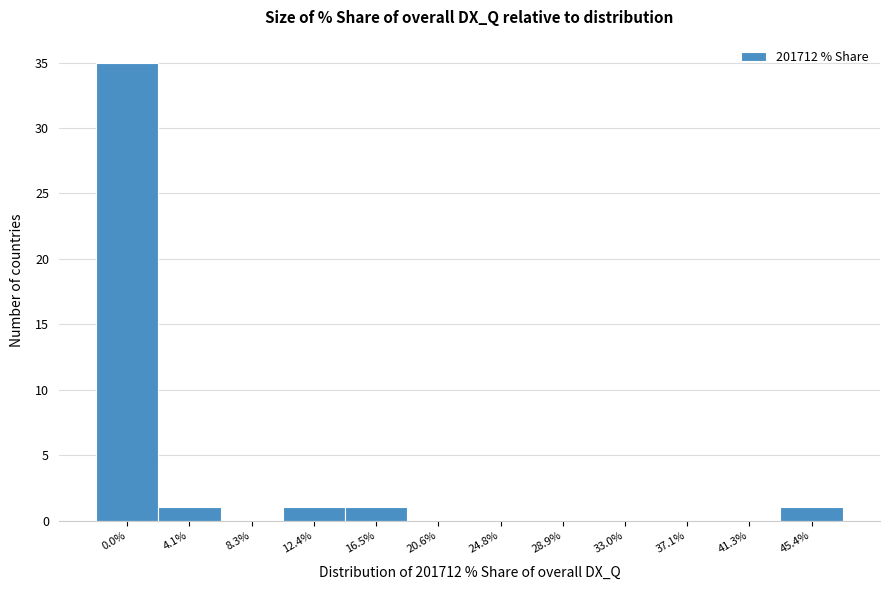

Reading left to right, transcribe all the data shown in this chart.

0.0%=35	4.1%=1	8.3%=0	12.4%=1	16.5%=1	20.6%=0	24.8%=0	28.9%=0	33.0%=0	37.1%=0	41.3%=0	45.4%=1